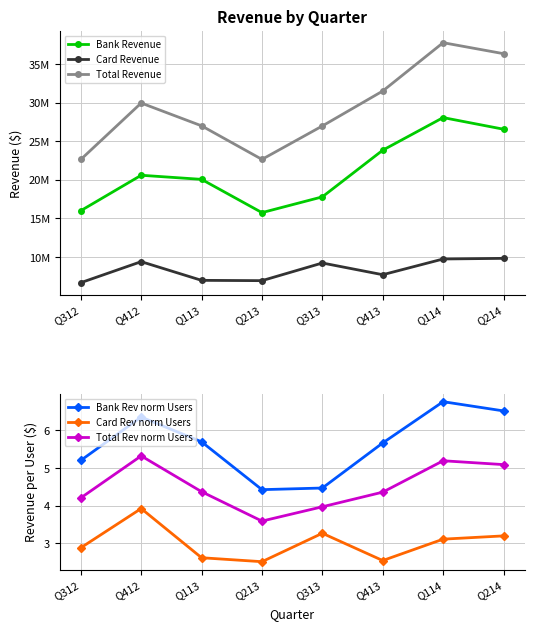

What is the maximum value shown in the chart?

37804657.1